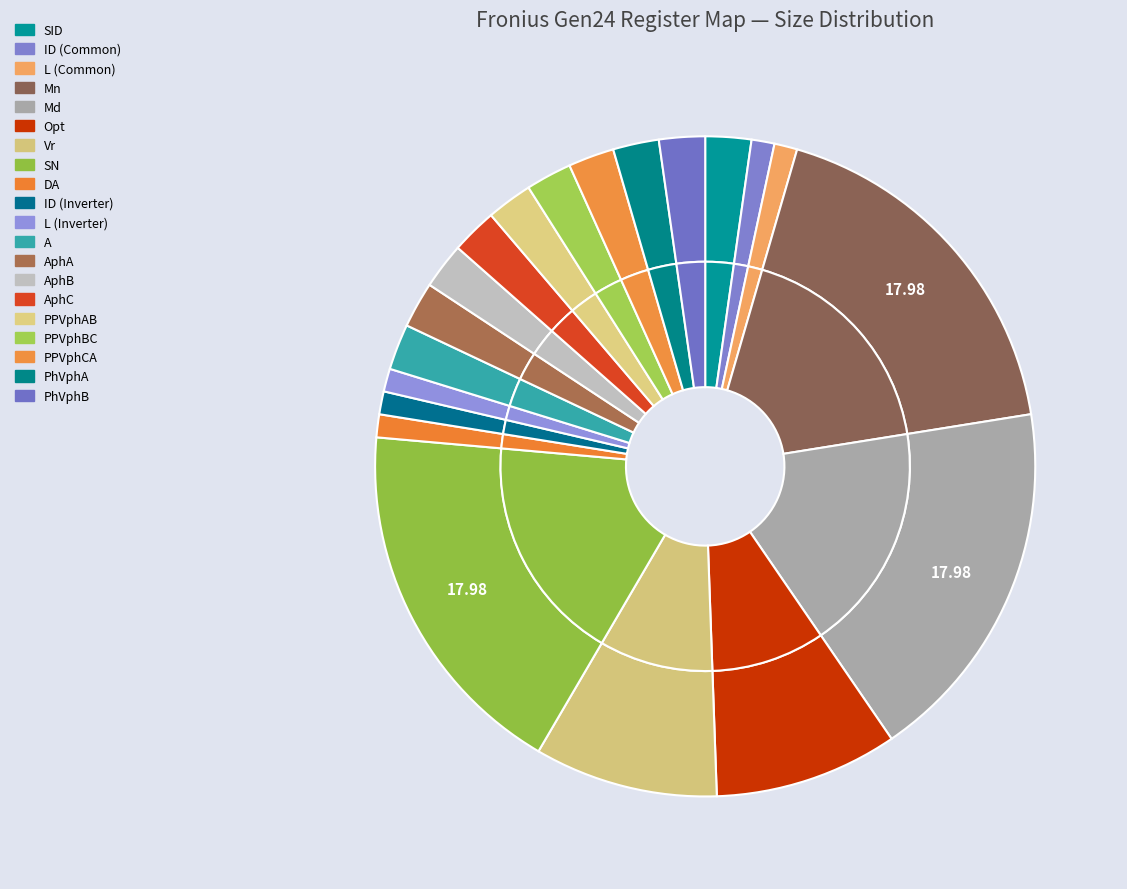

Is there any slice that represents more than half of the pie?

No